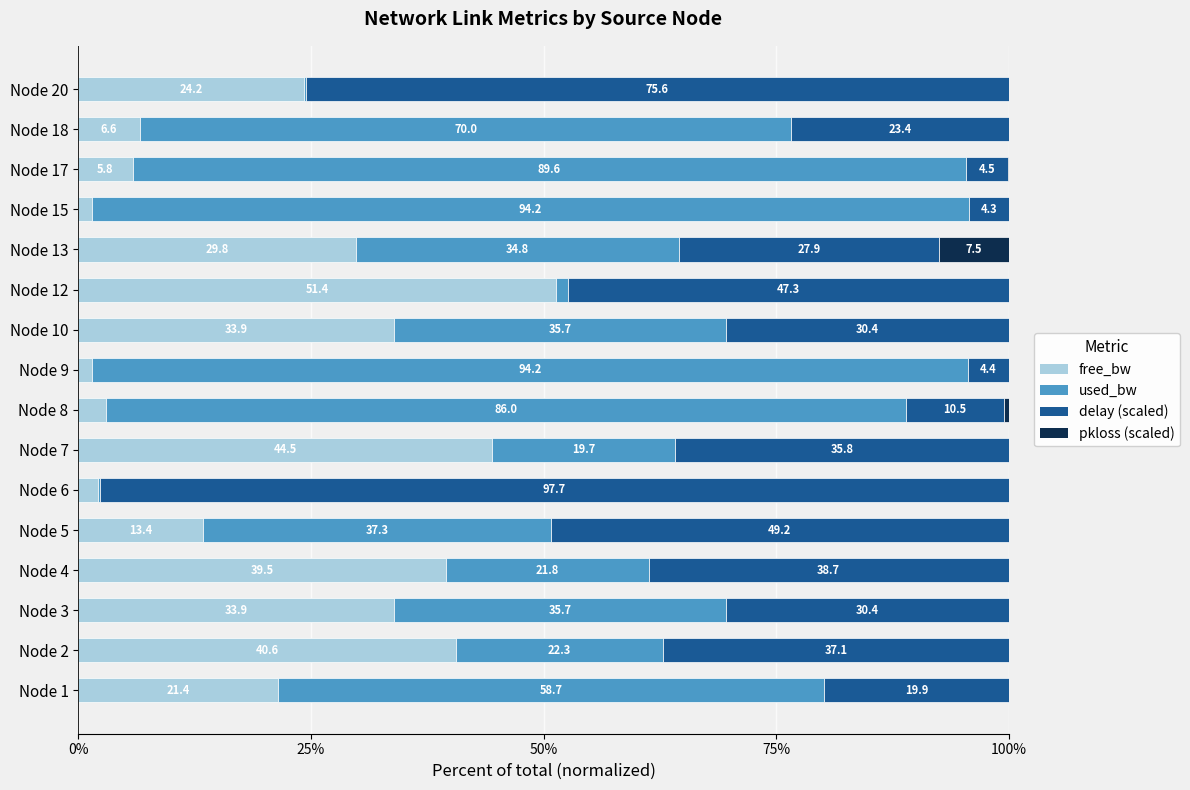

How many data points in free_bw are above 24?

8